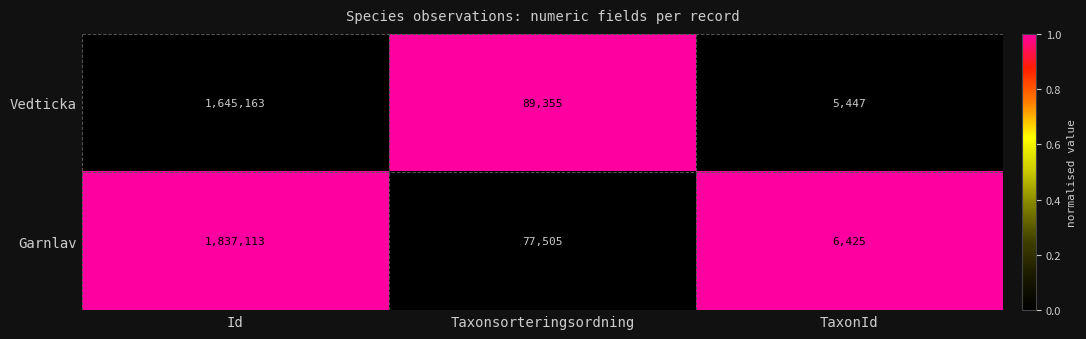

At Taxonsorteringsordning, list the series in order from smallest to largest.

Garnlav, Vedticka